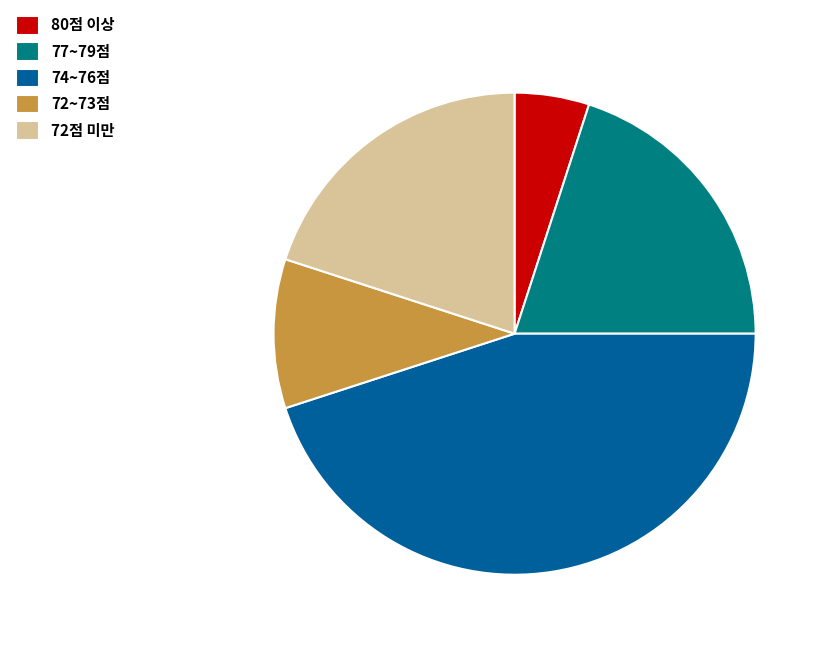

What is the ratio of the value at 74~76점 to the value at 72~73점?

4.5